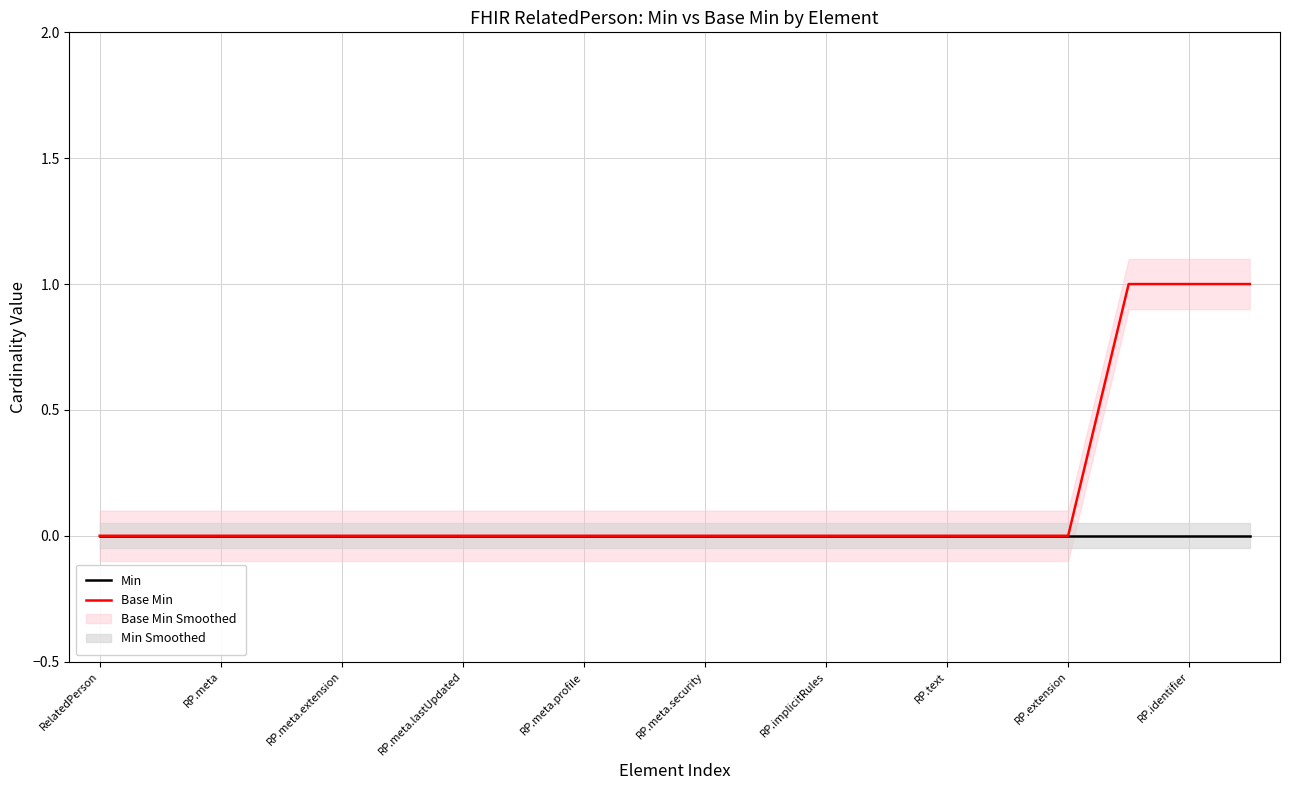

What position from the left is RP.meta.extension?

5